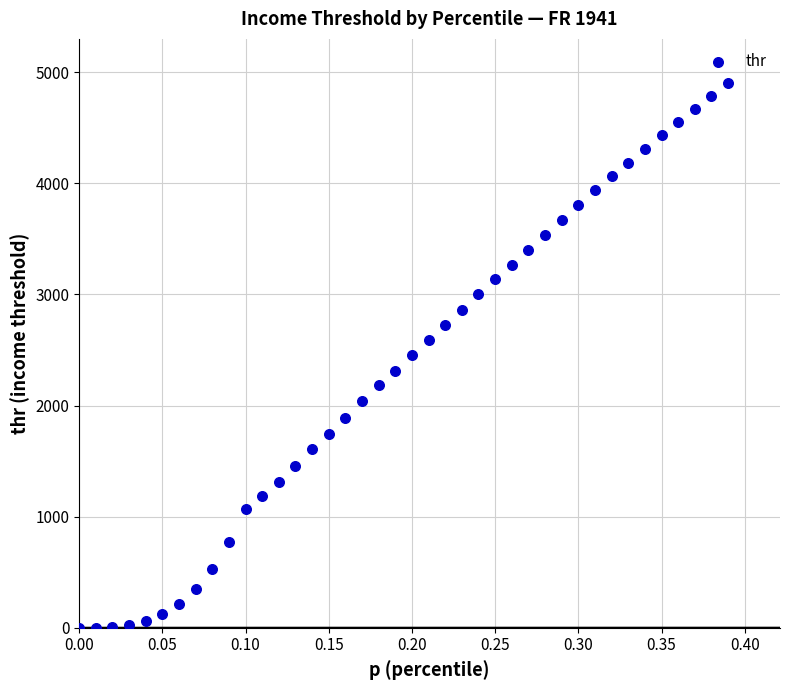

What is the range of X values (max minus min)?

0.4